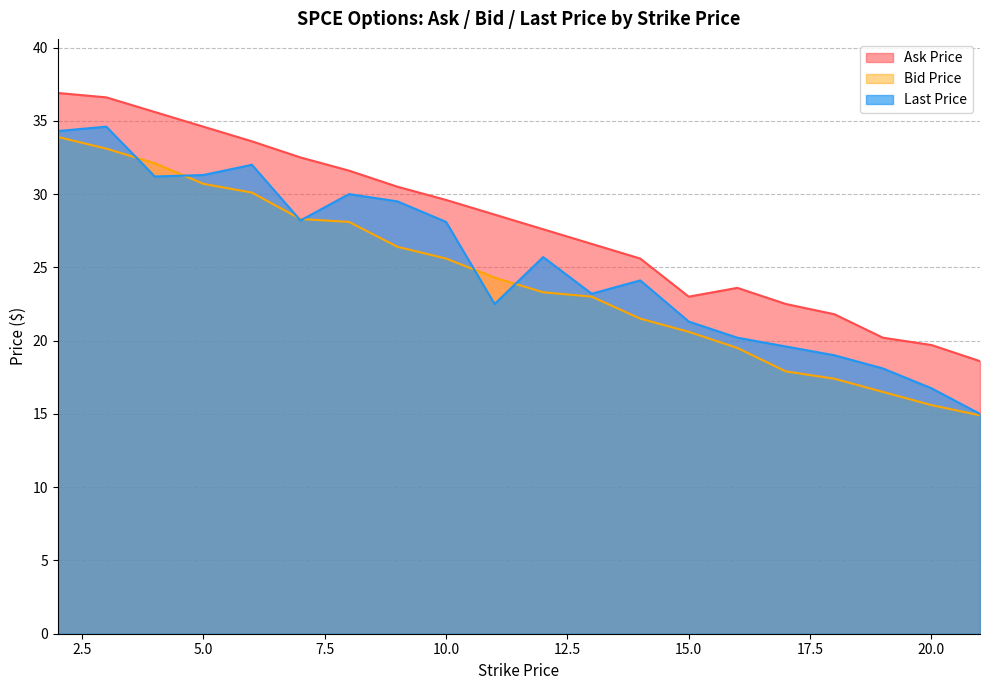

Reading right to left, transcribe all the data shown in this chart.

ask_price: 21=18.6	20=19.7	19=20.2	18=21.8	17=22.5	16=23.6	15=23.0	14=25.6	13=26.6	12=27.6	11=28.6	10=29.6	9=30.5	8=31.6	7=32.5	6=33.6	5=34.6	4=35.6	3=36.6	2=36.9
bid_price: 21=14.9	20=15.6	19=16.5	18=17.4	17=17.9	16=19.5	15=20.6	14=21.5	13=23.0	12=23.3	11=24.3	10=25.6	9=26.4	8=28.1	7=28.3	6=30.1	5=30.7	4=32.1	3=33.1	2=33.9
last_price: 21=15.0	20=16.8	19=18.1	18=19.0	17=19.6	16=20.2	15=21.3	14=24.1	13=23.2	12=25.7	11=22.5	10=28.1	9=29.5	8=30.0	7=28.2	6=32.0	5=31.3	4=31.2	3=34.6	2=34.3